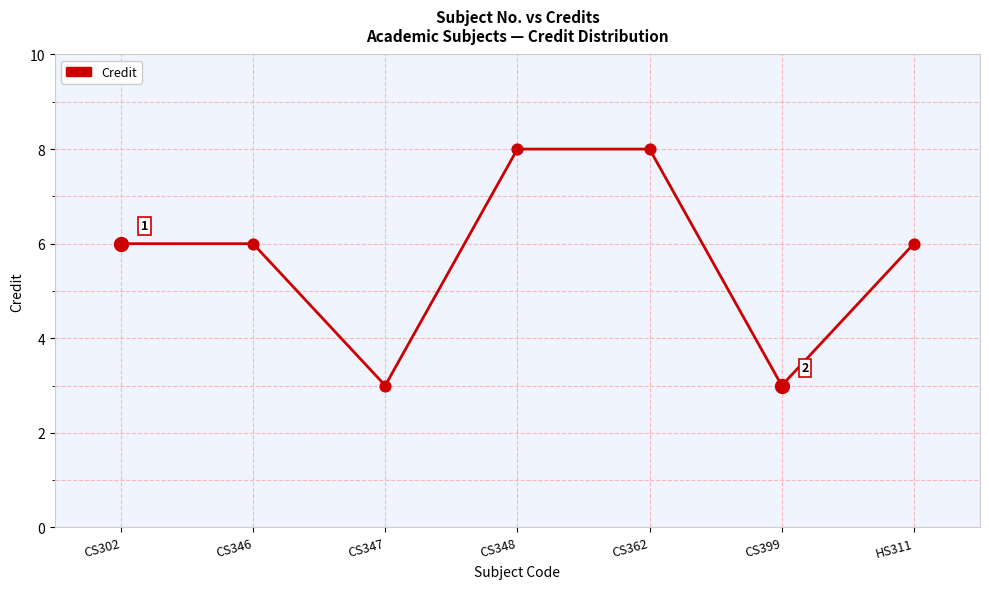

Approximately how many times larger is the value at HS311 compared to CS346?

1.0